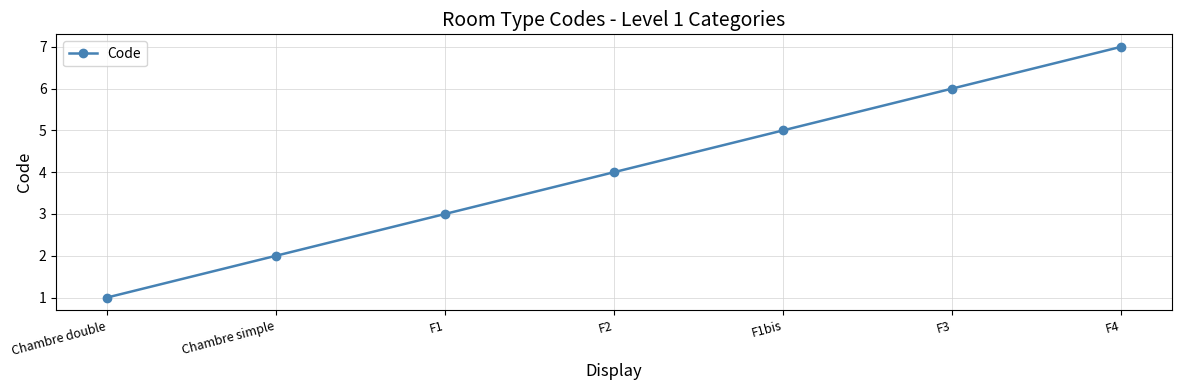

Reading left to right, what are all the values shown in this chart?

1	2	3	4	5	6	7